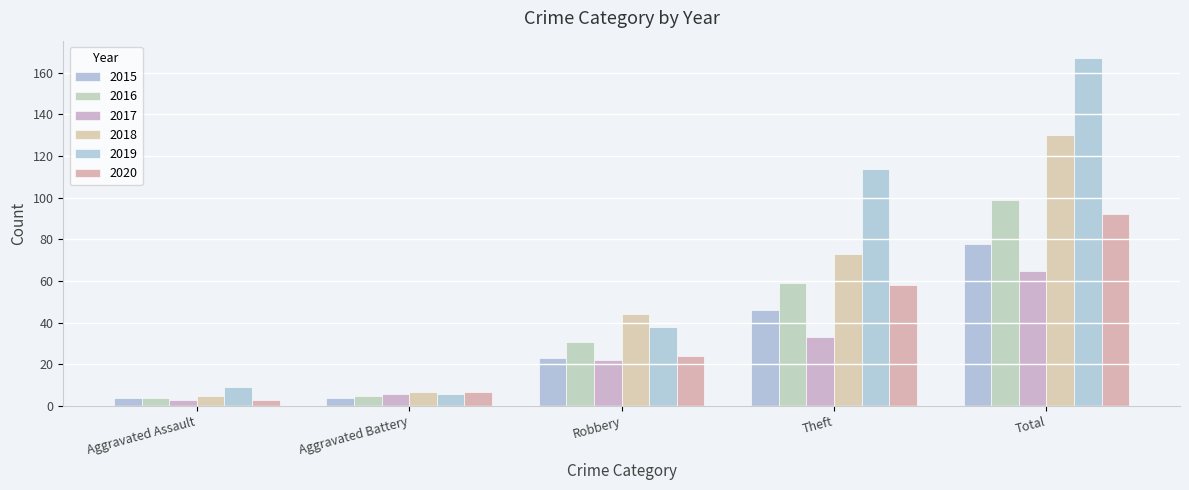

What is the difference between the 2015 values at Total and Aggravated Assault?

74